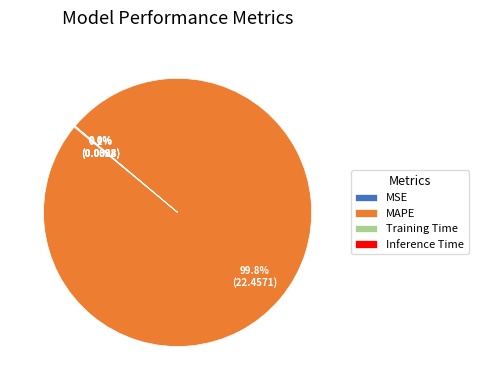

Is there a majority slice in this chart?

Yes